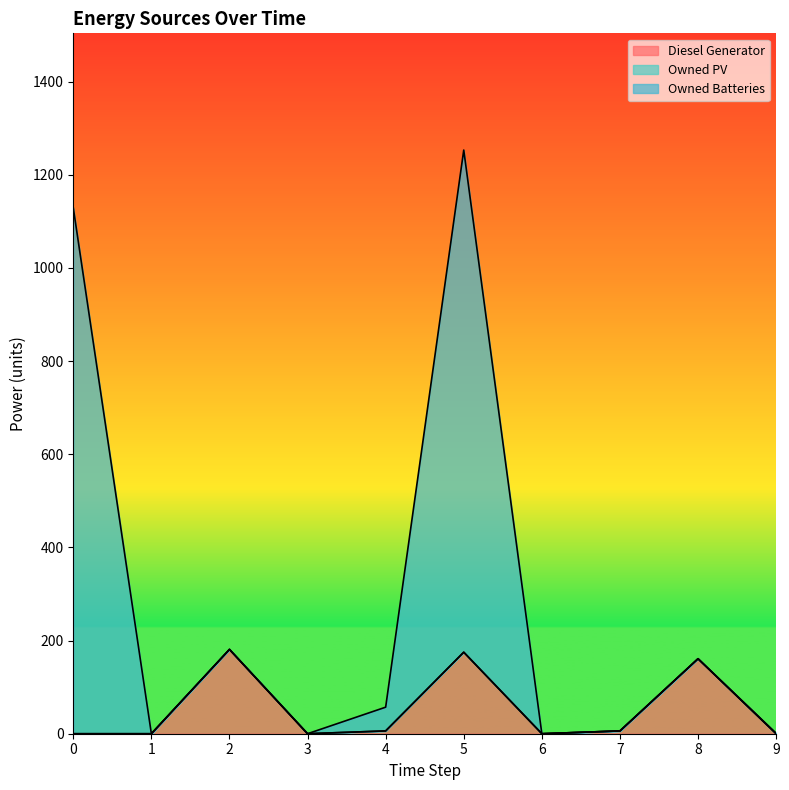

True or false: Owned Batteries and Diesel Generator cross at least once.

False